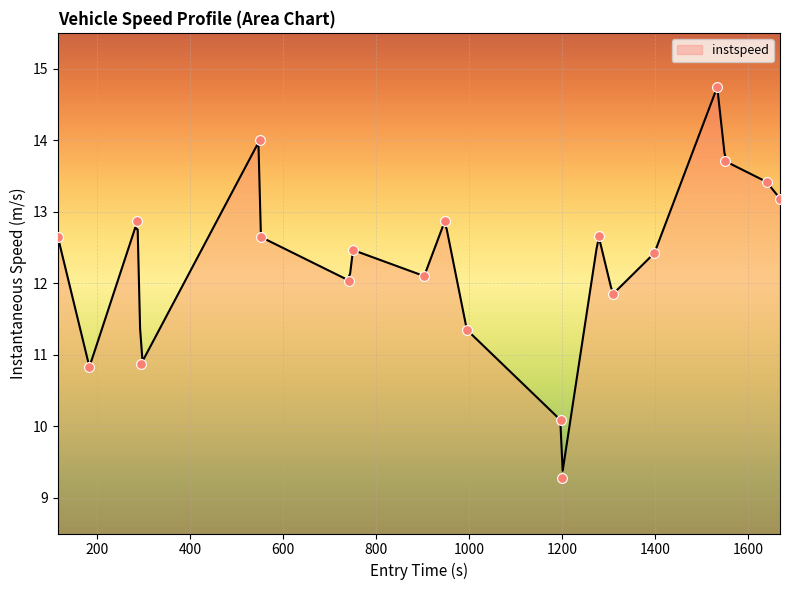

What is the maximum value for instspeed?

14.7